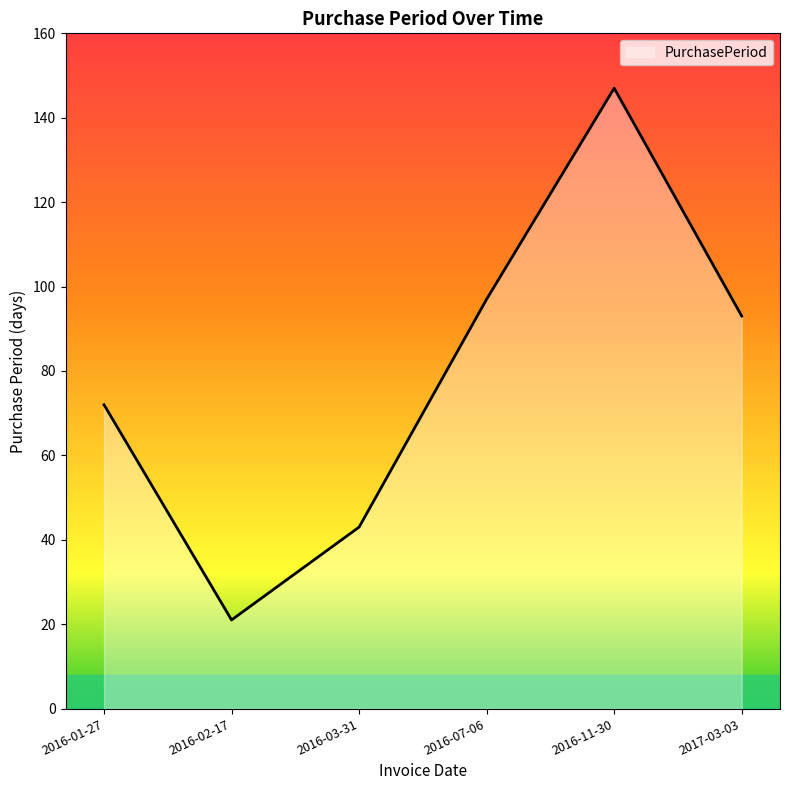

What is the change in value from 2016-01-27 to 2016-03-31?

-29